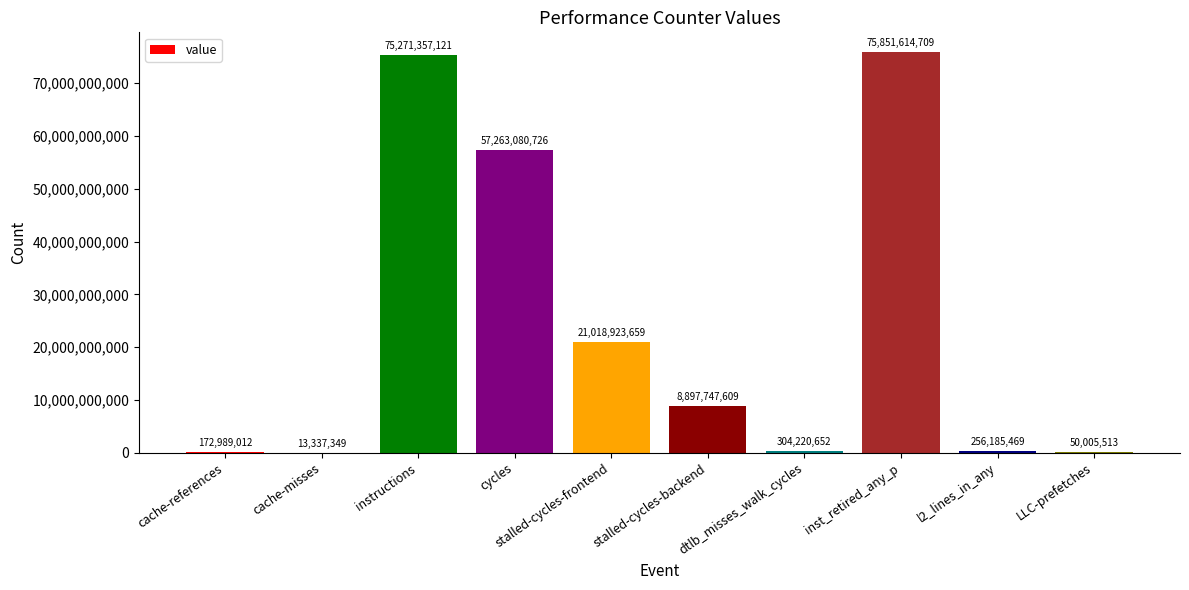

At which category does the chart reach its peak across all series?

inst_retired_any_p